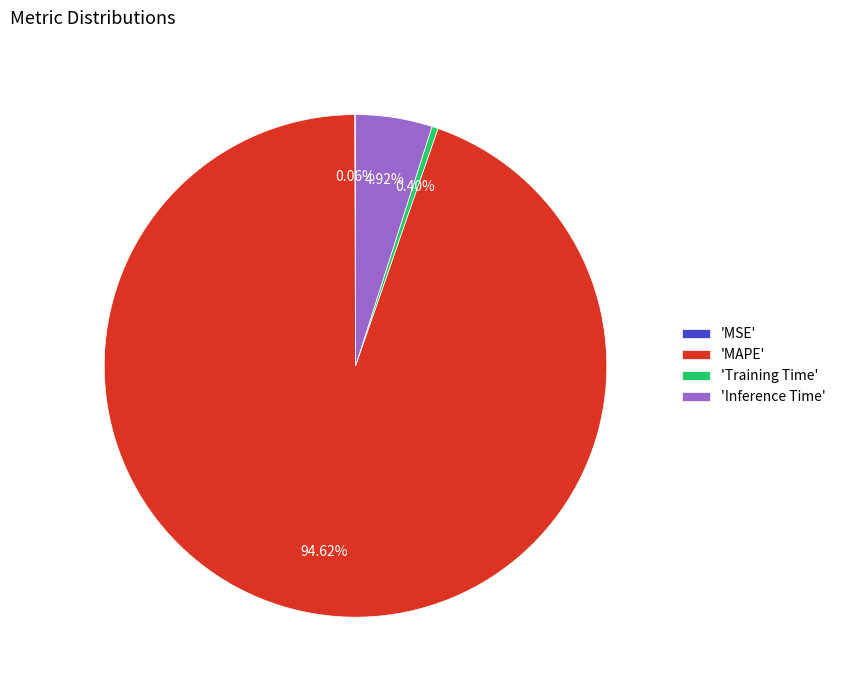

Between 'Training Time' and 'Inference Time', which is larger?

'Inference Time'